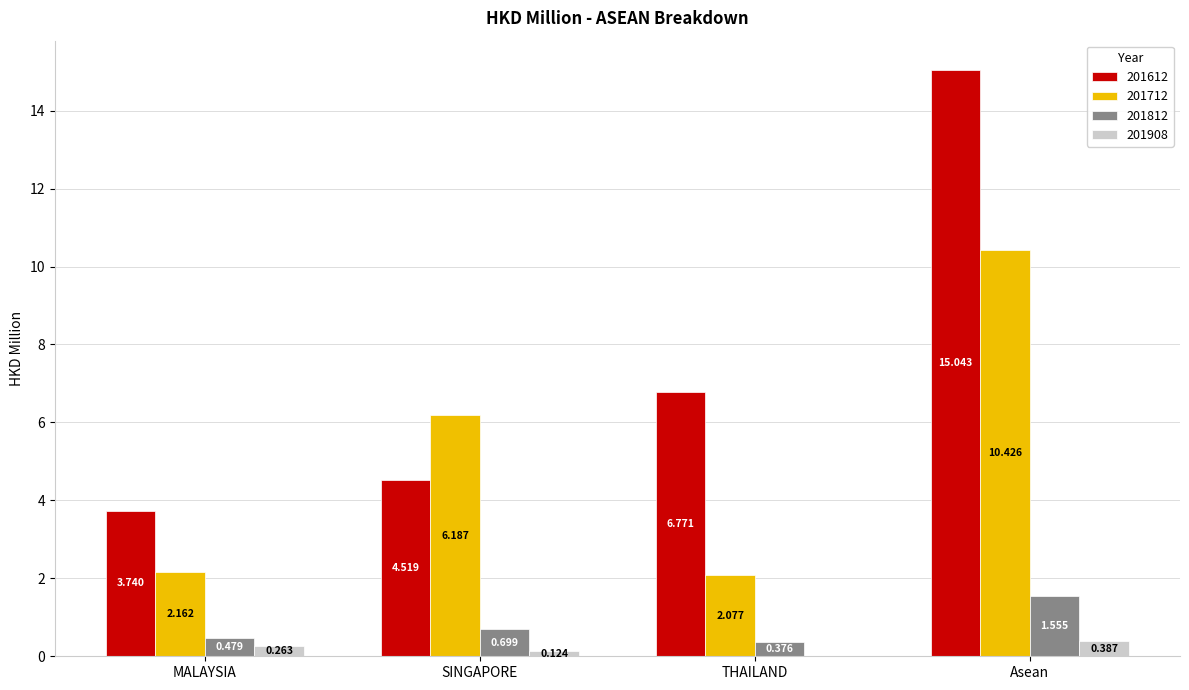

What is the sum of all 201812 values?

3.1